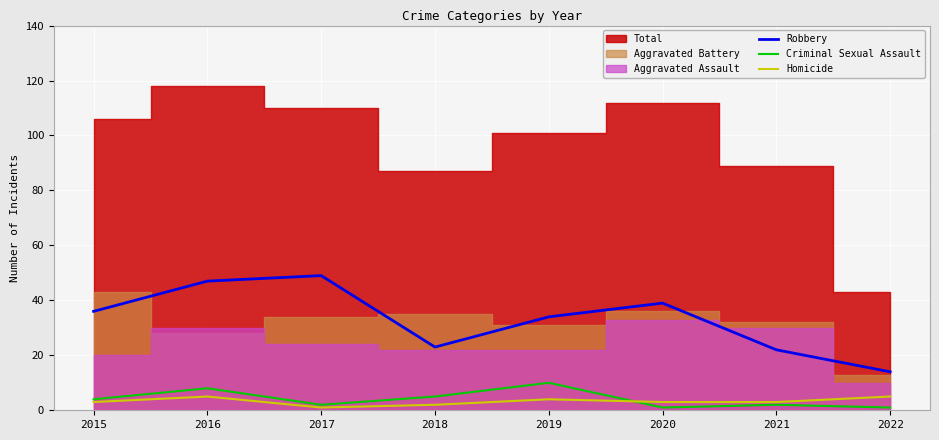

How many lines are shown in the chart?

3